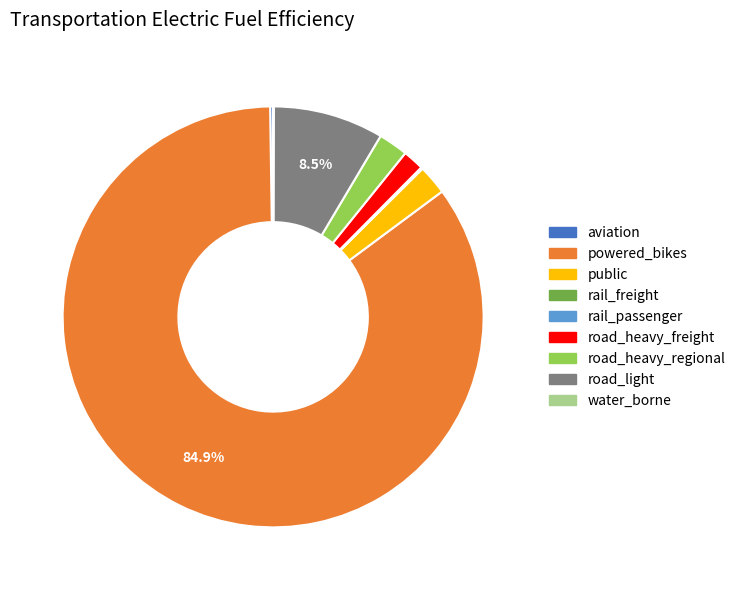

Which slice is the largest?

powered_bikes